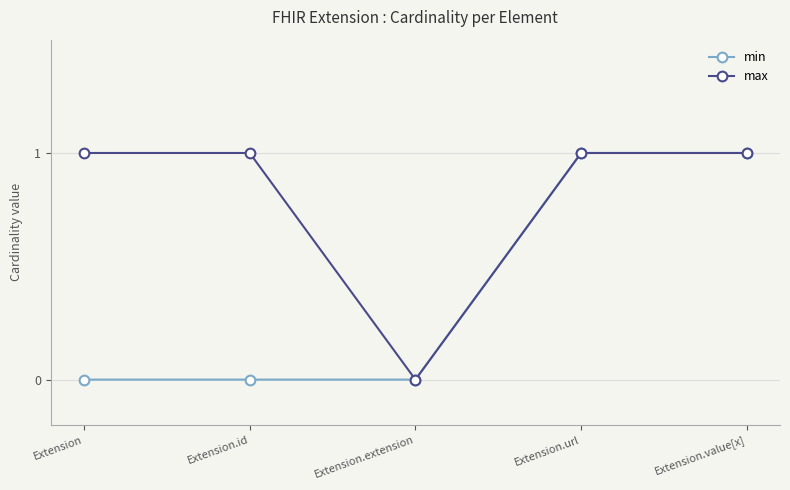

How many lines are shown in the chart?

2